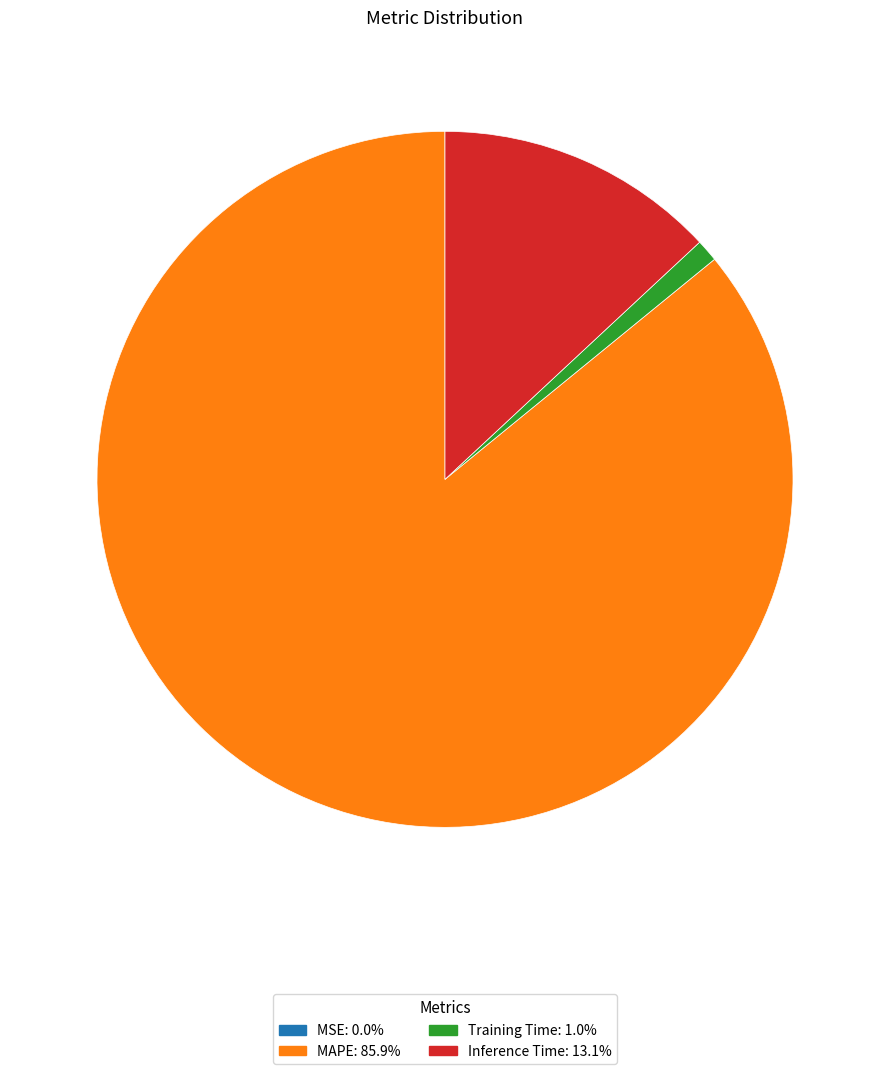

Do Training Time and MAPE together represent more than half of the pie?

Yes